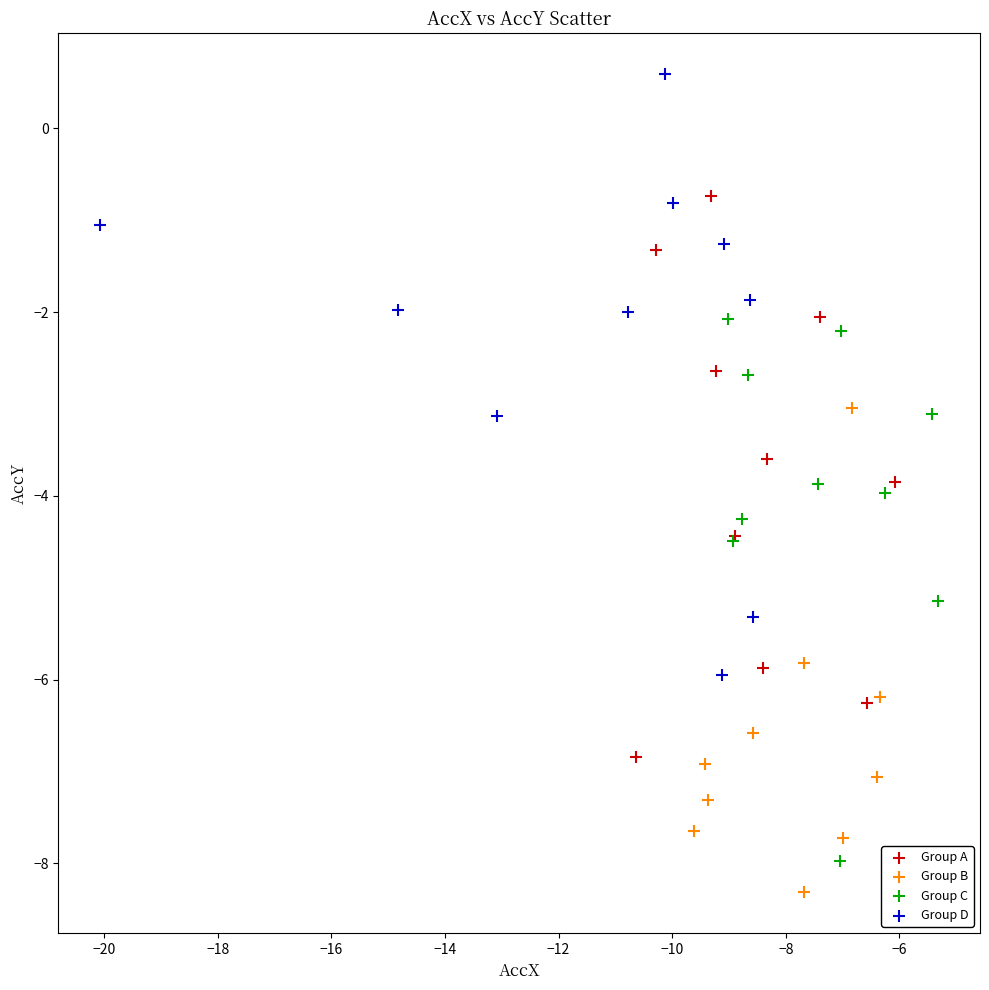

Which series contains the highest Y value?

Group D